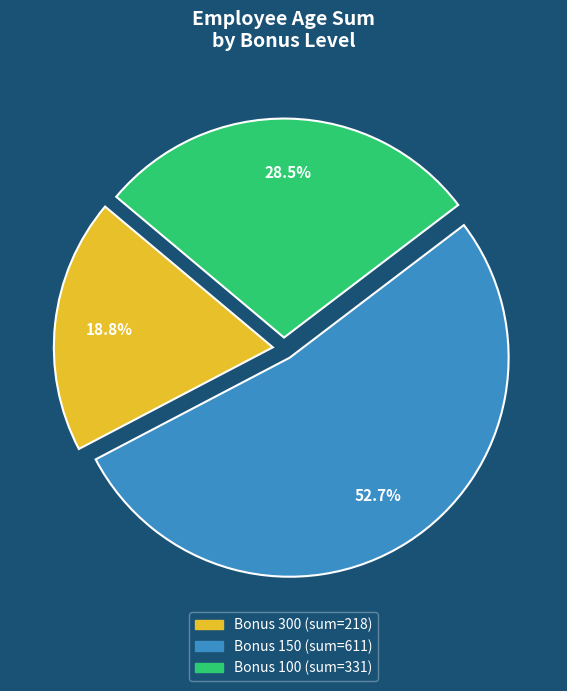

Does any single category account for the majority?

Yes